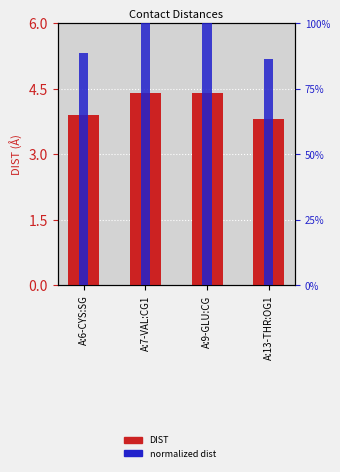

List the series in order of their peak value, lowest first.

DIST, normalized dist